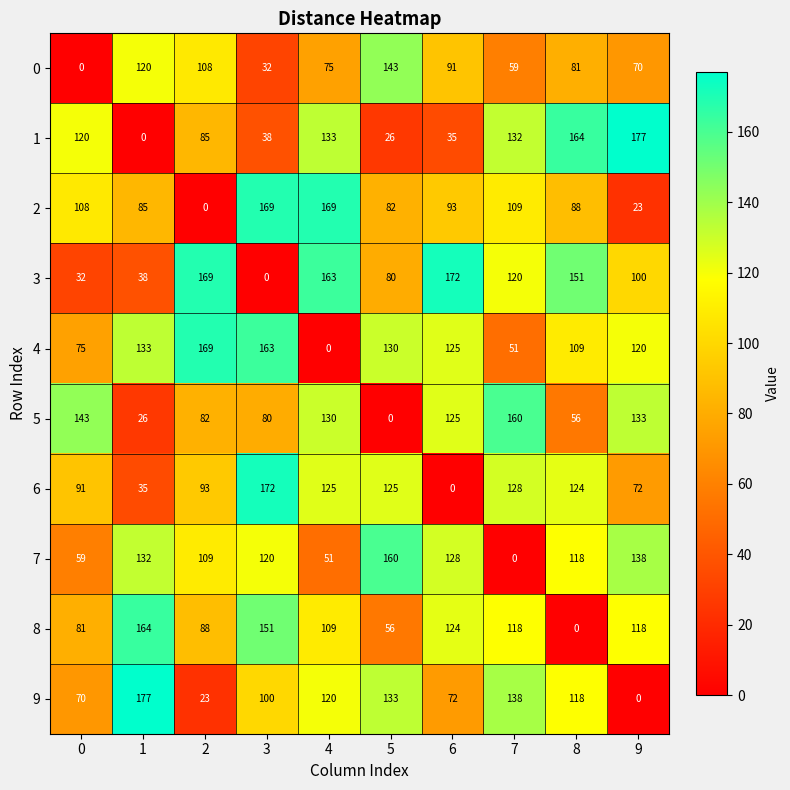

Is it true that 3 equals 172 at 6?

True